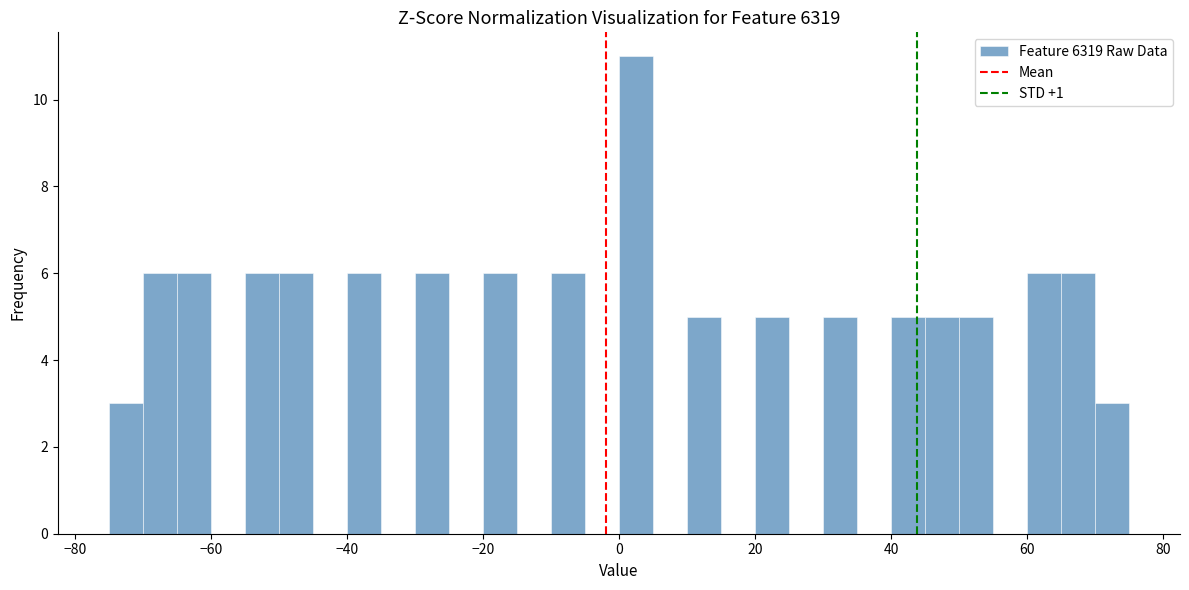

Read against the x-axis, roughly where is the centre of the tallest bar?

2